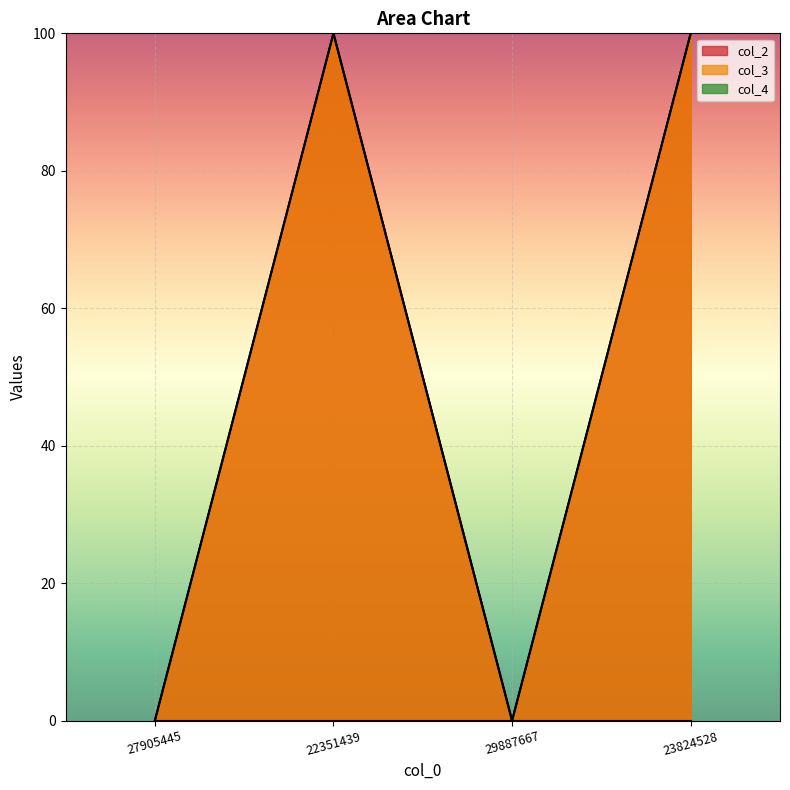

What is the total value across all series at 23824528?

200